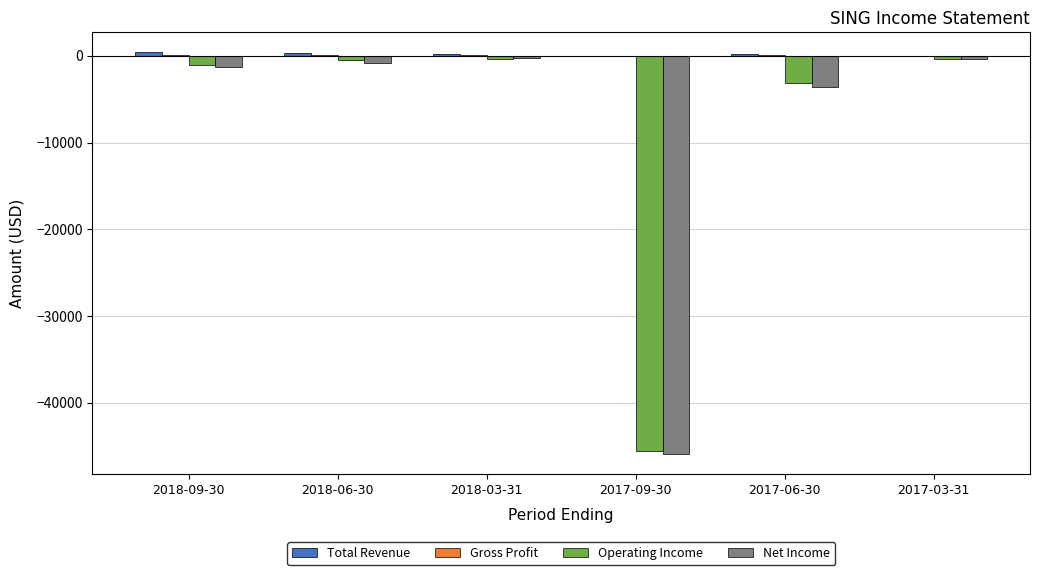

Which series has the largest total across all categories?

Total Revenue